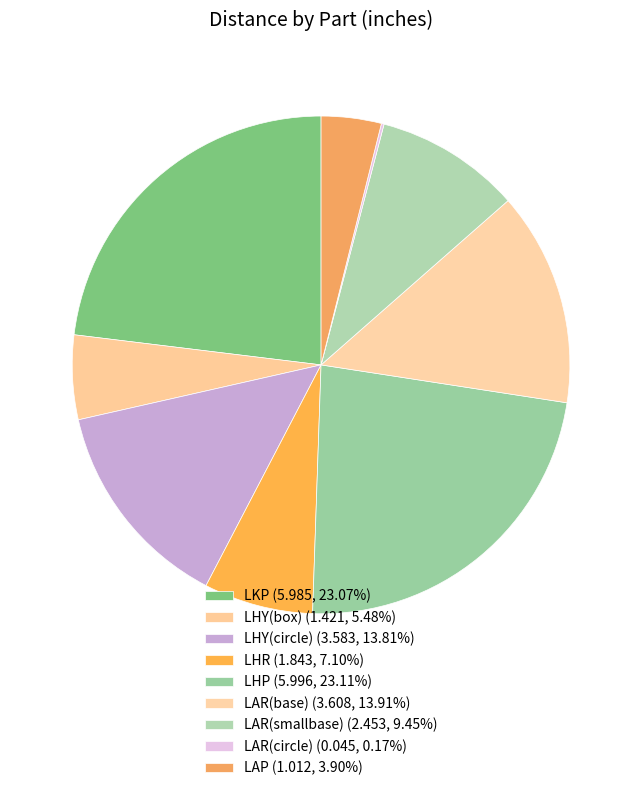

To the nearest percent, what percentage of the pie is LHP?

23%